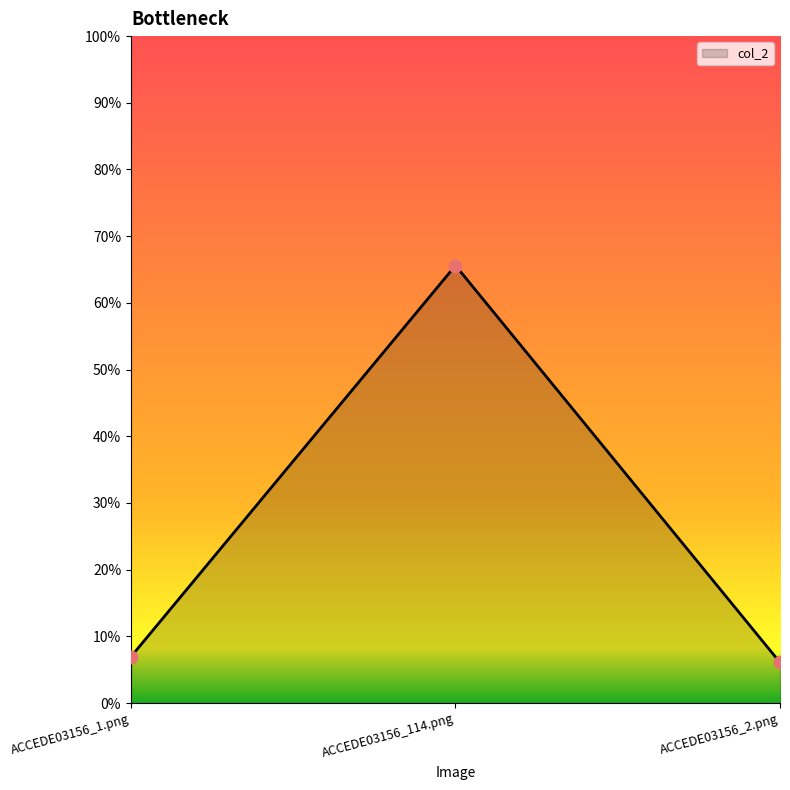

Which has a higher value, ACCEDE03156_1.png or ACCEDE03156_2.png?

ACCEDE03156_1.png